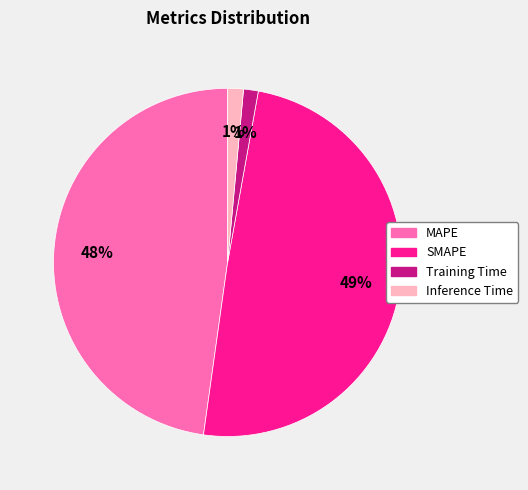

The MAPE slice represents 48% of the pie. True or false?

True